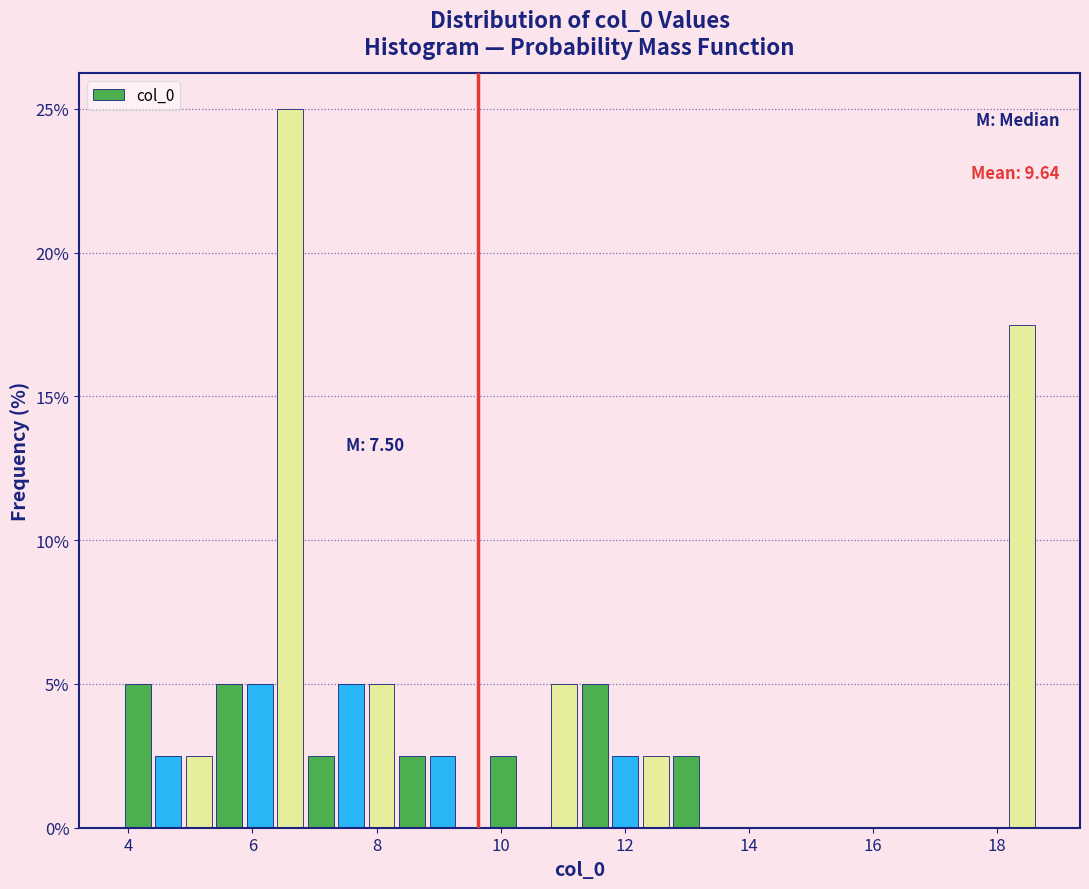

Around what value on the x-axis is the tallest bar? Give the approximate position of its centre, as read against the axis.

6.6